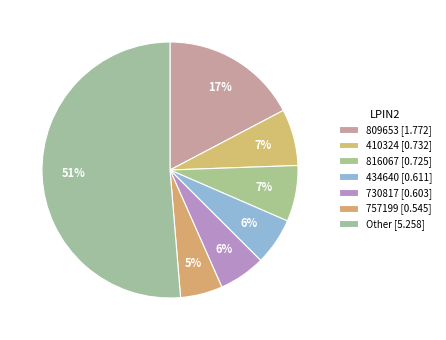

How many slices are in this pie chart?

7